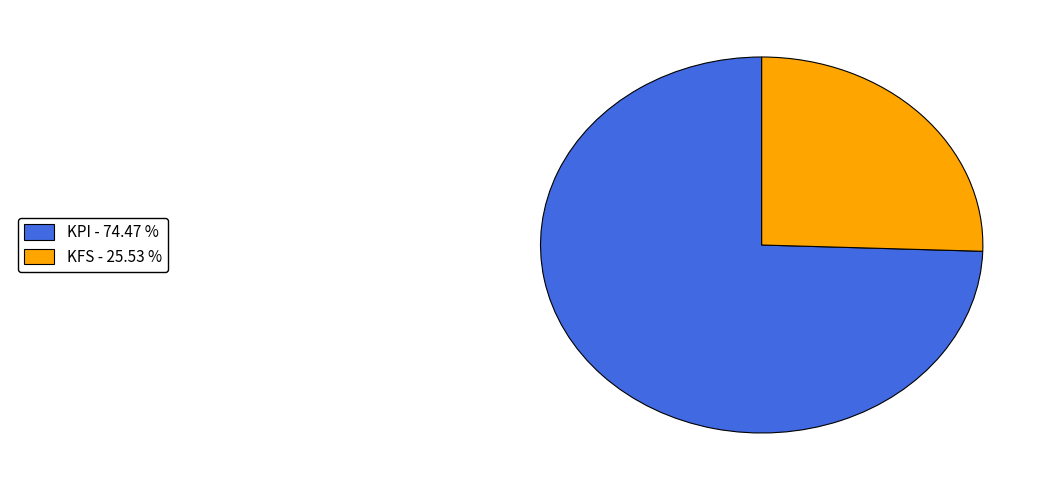

Does any single category account for the majority?

Yes